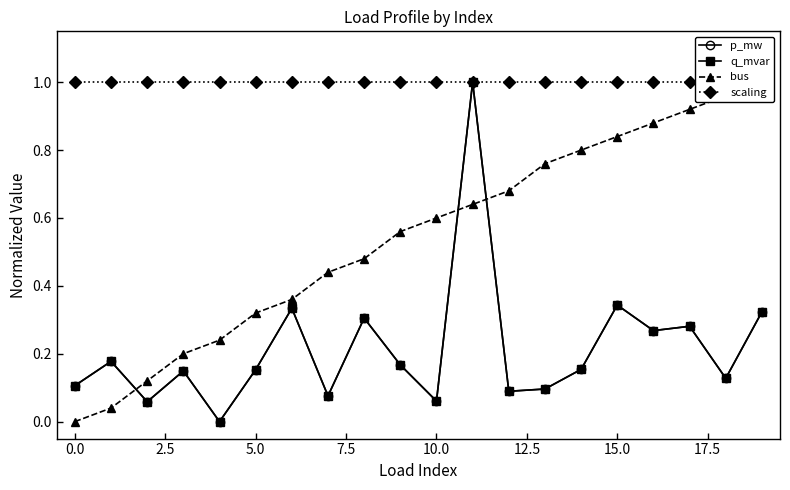

Between 10.0 and 2.5, which is larger?

10.0